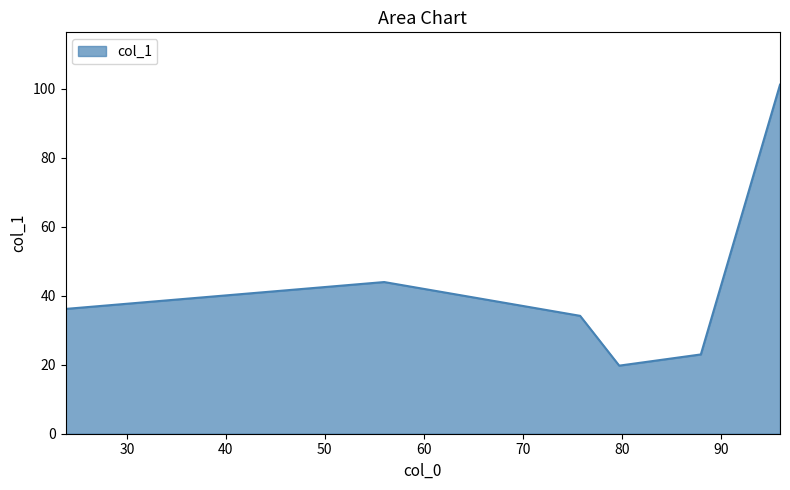

What is the minimum value shown in the chart?

19.8